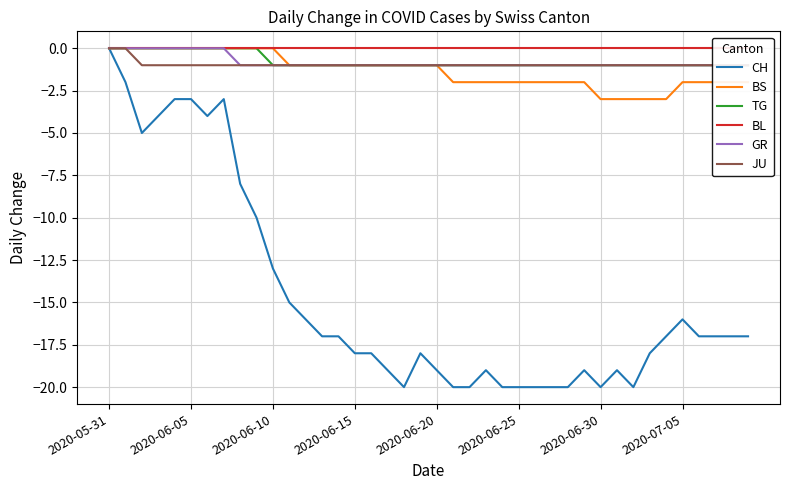

True or false: CH has a value of -16 at 2020-07-05.

True